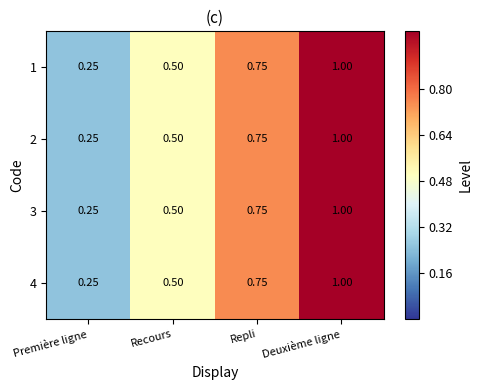

At which category is the sum across all series the highest?

Deuxième ligne